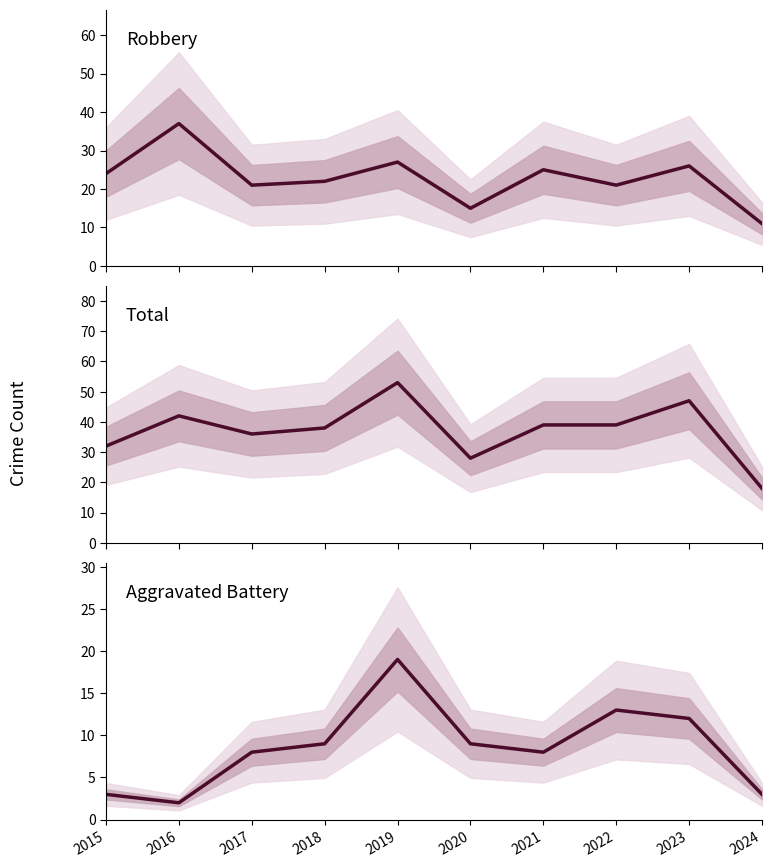

True or false: Total and Aggravated Battery cross at least once.

False